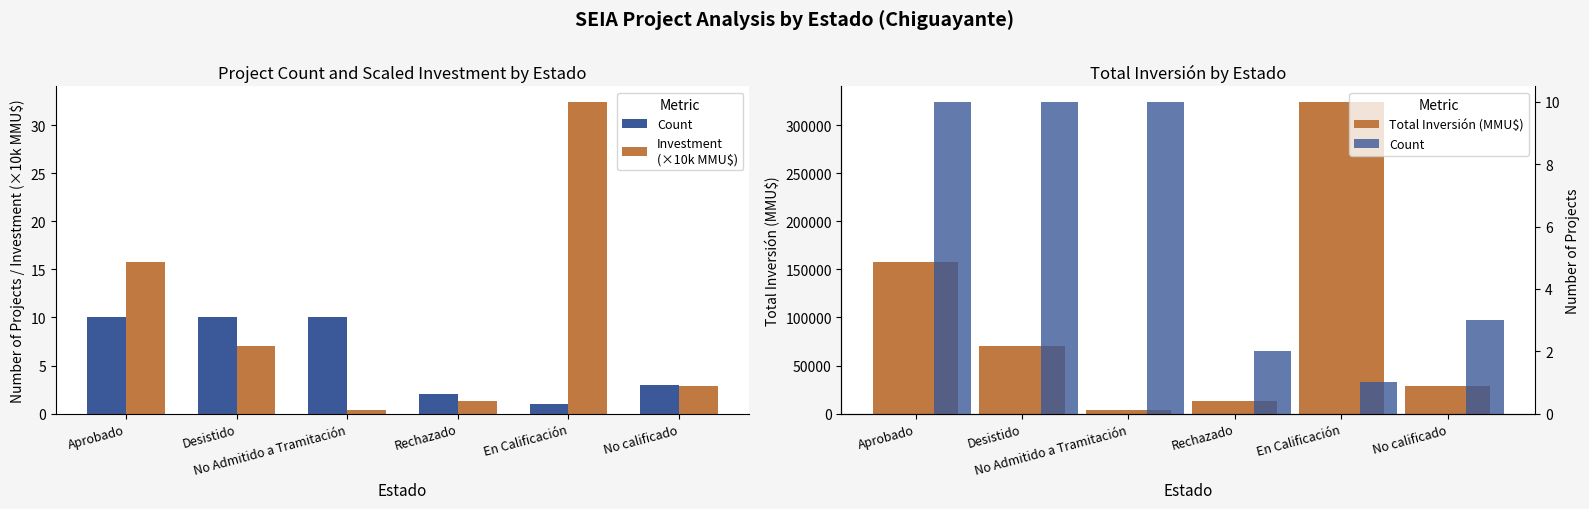

Does the chart contain any negative values?

No